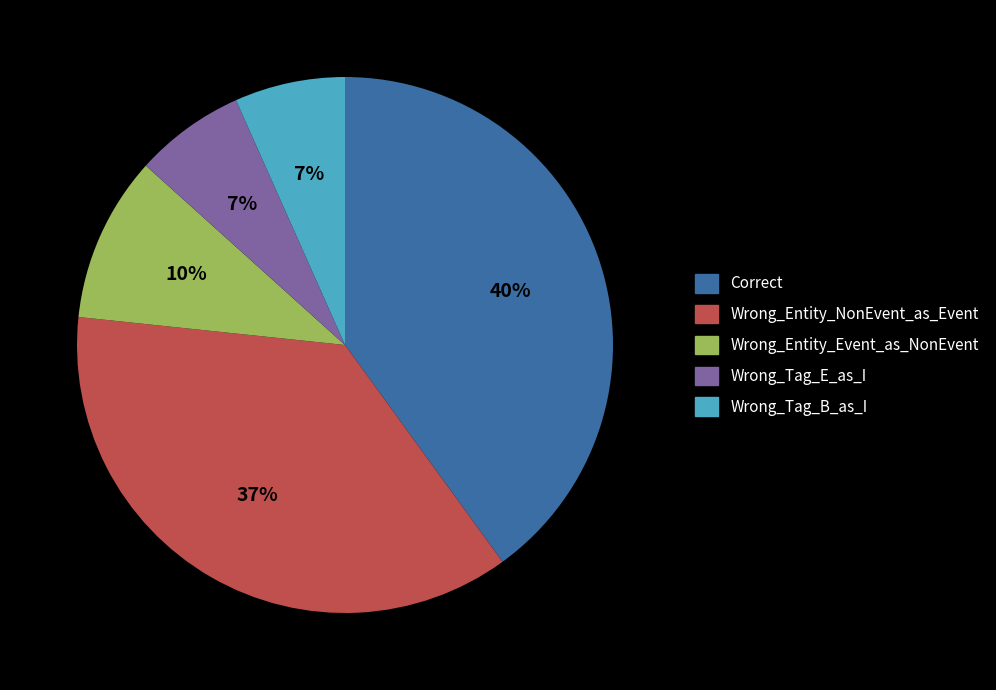

Does Wrong_Tag_E_as_I account for over 50% of the chart?

No